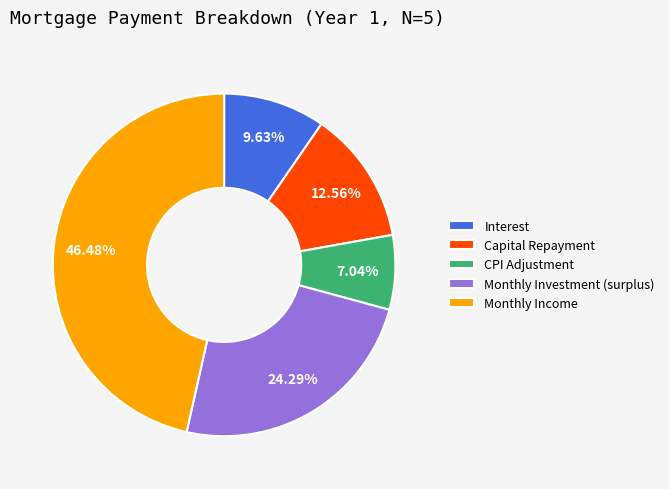

Is the sum of Capital Repayment and Monthly Investment (surplus) greater than half?

No